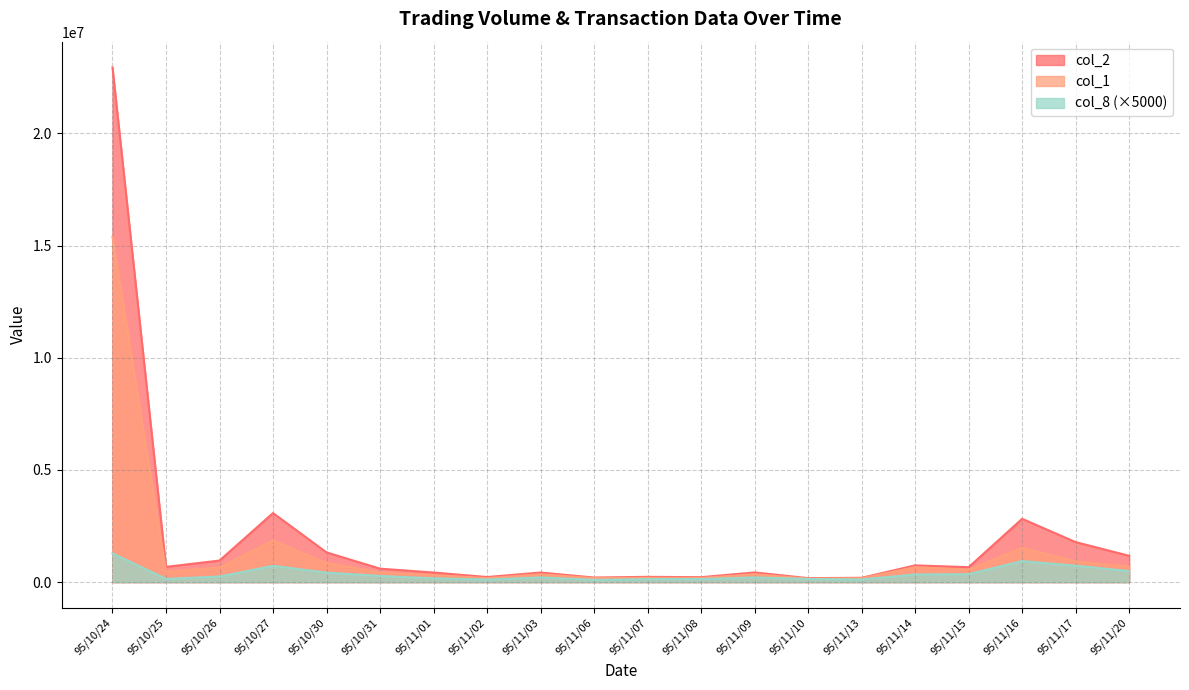

Is the value of col_1 at 95/11/13 greater than the value of col_8 at 95/11/16?

No